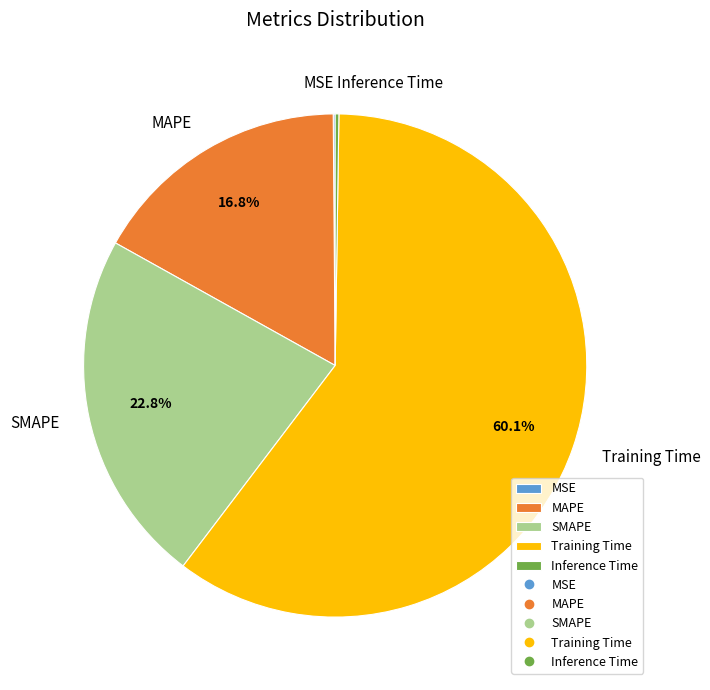

What percentage is NOT represented by Training Time?

39.9%